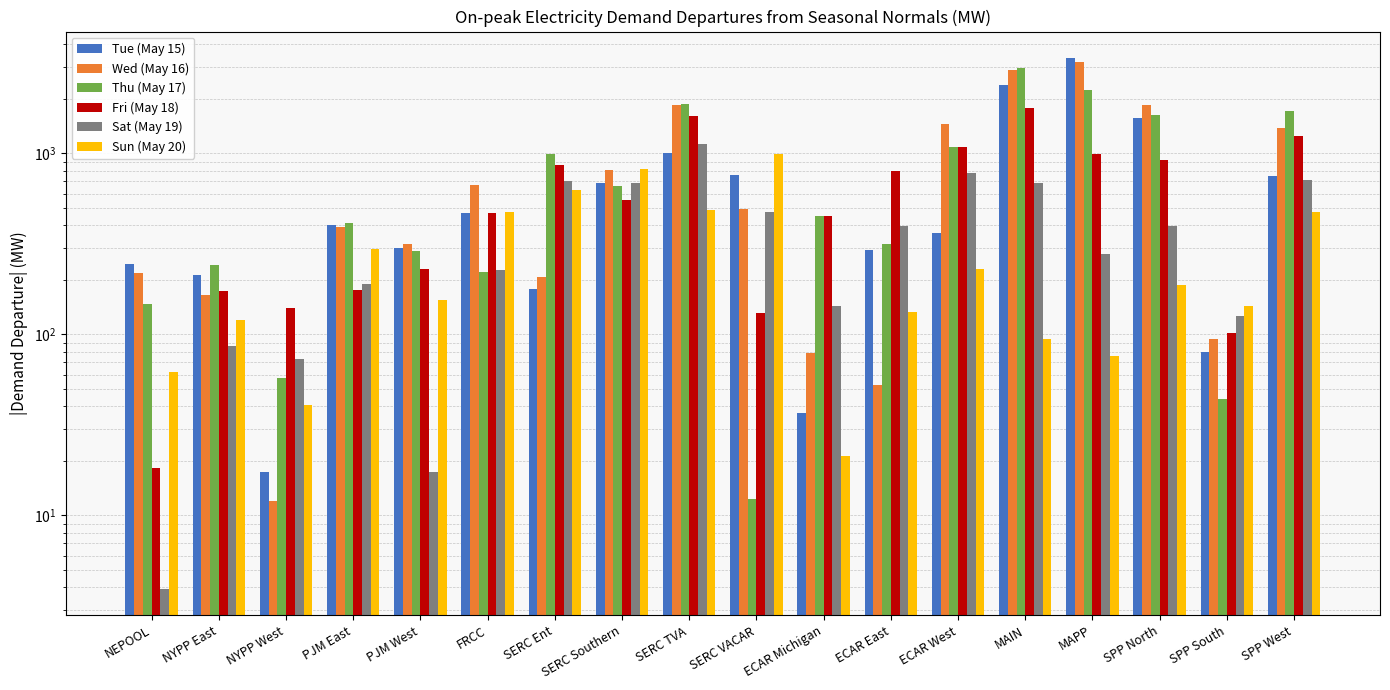

Which series has the largest total across all categories?

Wed (May 16)